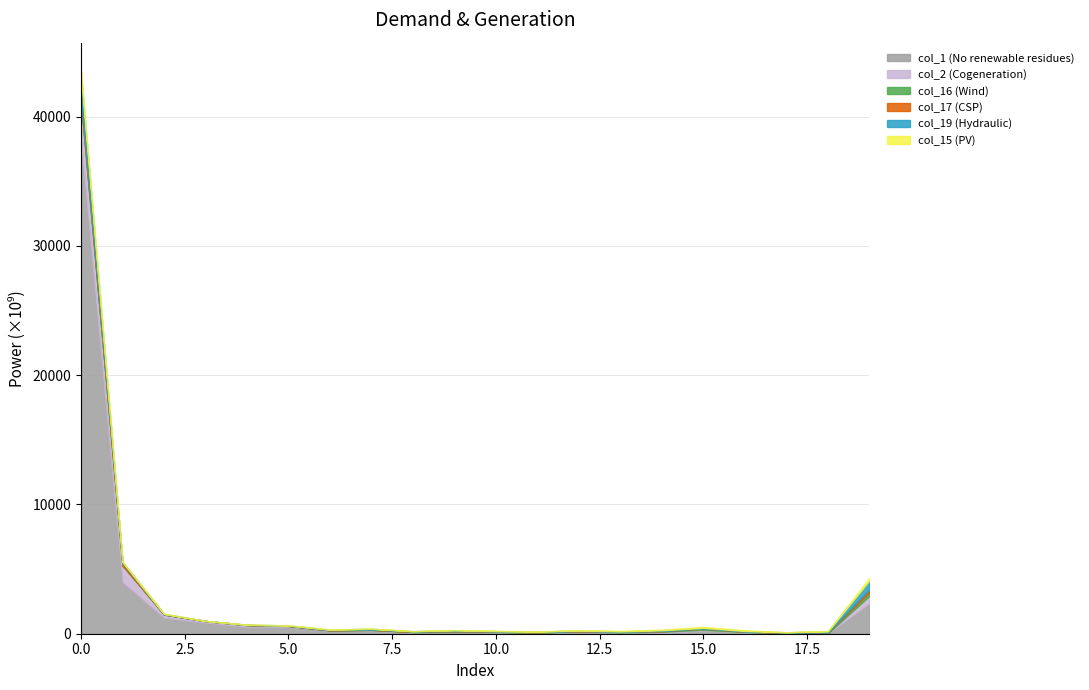

How many interior local valleys does the col_15 series have?

4